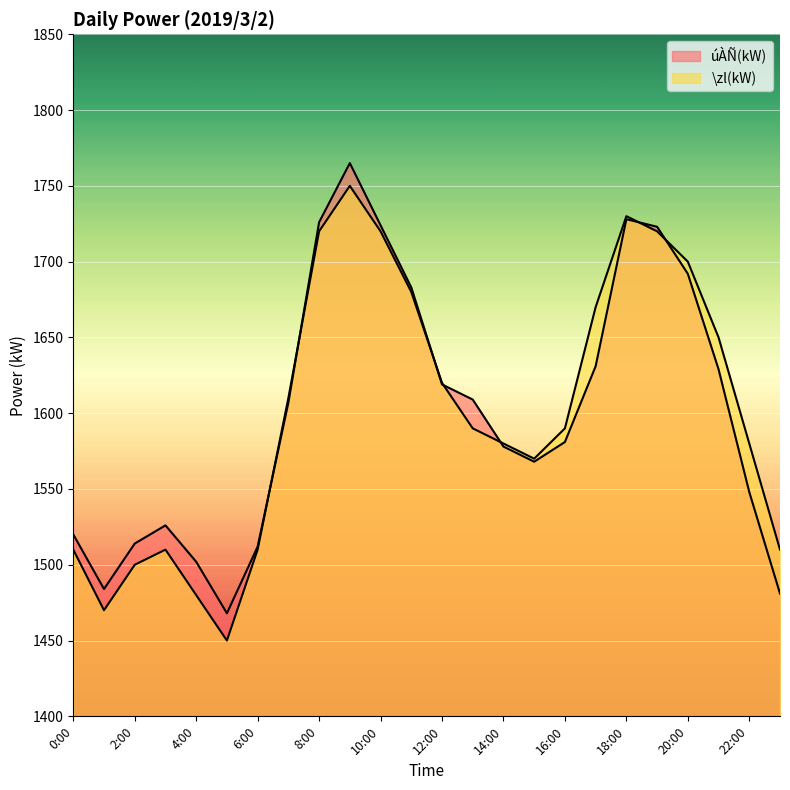

How many lines are shown in the chart?

2